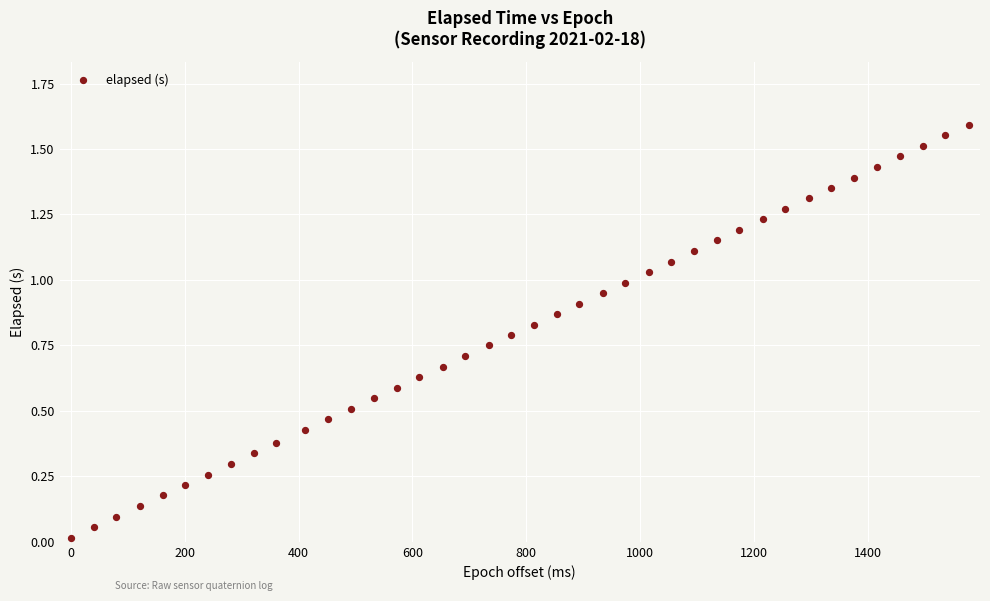

What is the range of X values (max minus min)?

1577.0